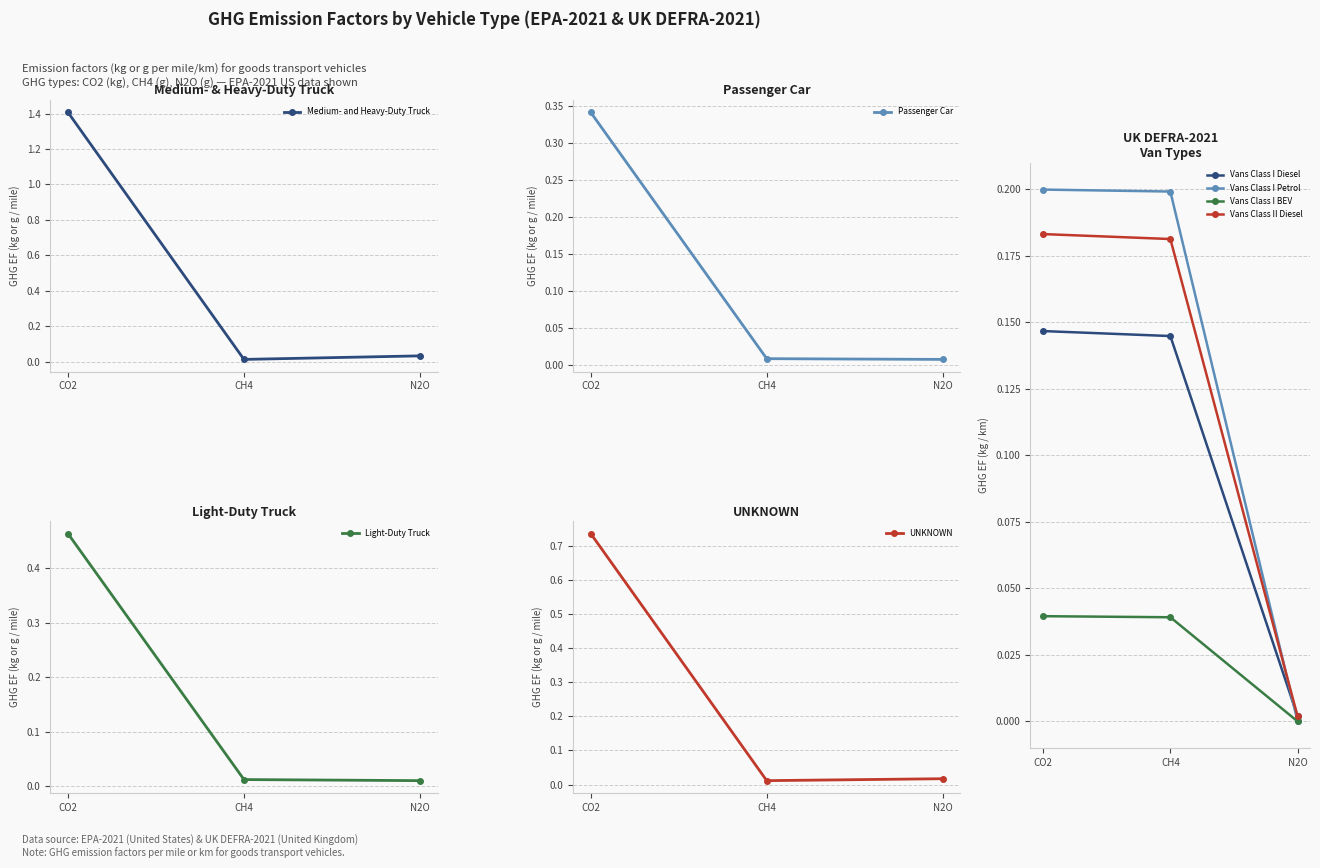

At how many categories does at least one series exceed 1?

1